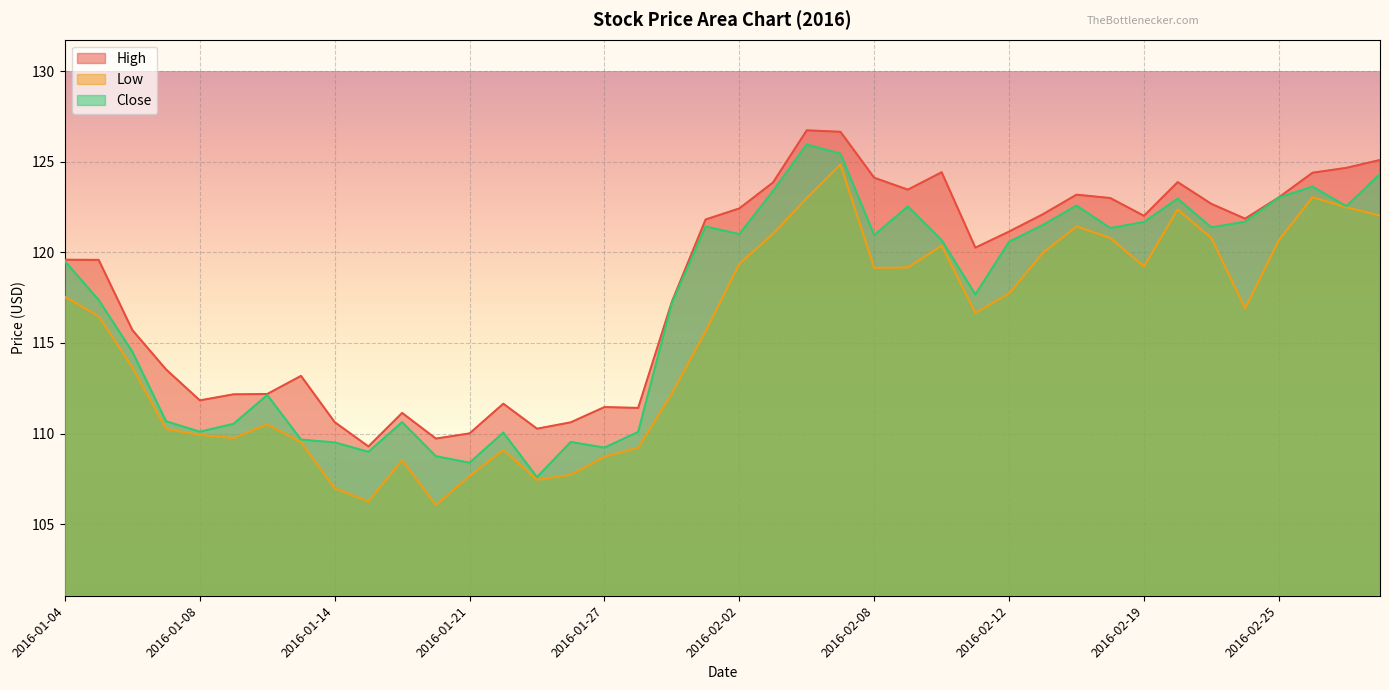

What is the sum of the Low values at 2016-01-28 and 2016-01-05?

225.7